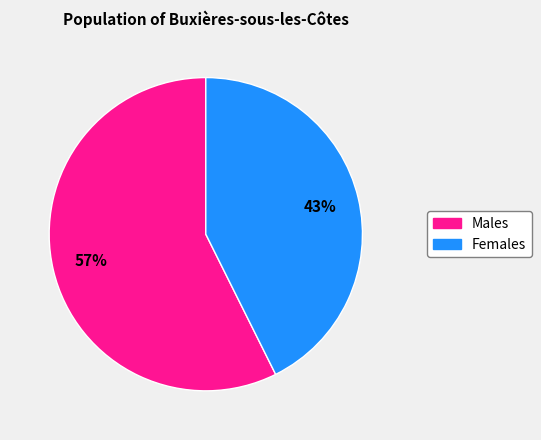

To the nearest percent, what is the combined percentage of Males and Females?

100%